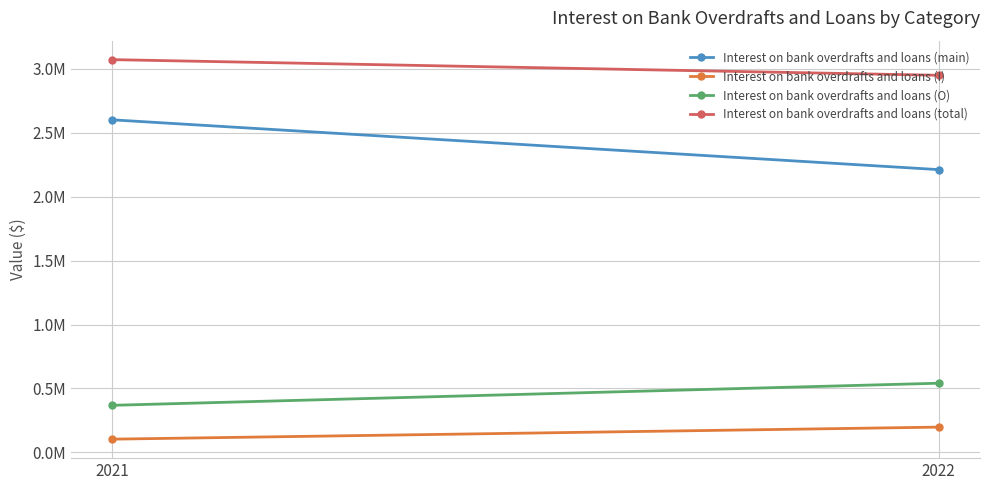

What is the sum of the Interest on bank overdrafts and loans (O) values at 2021 and 2022?

908572